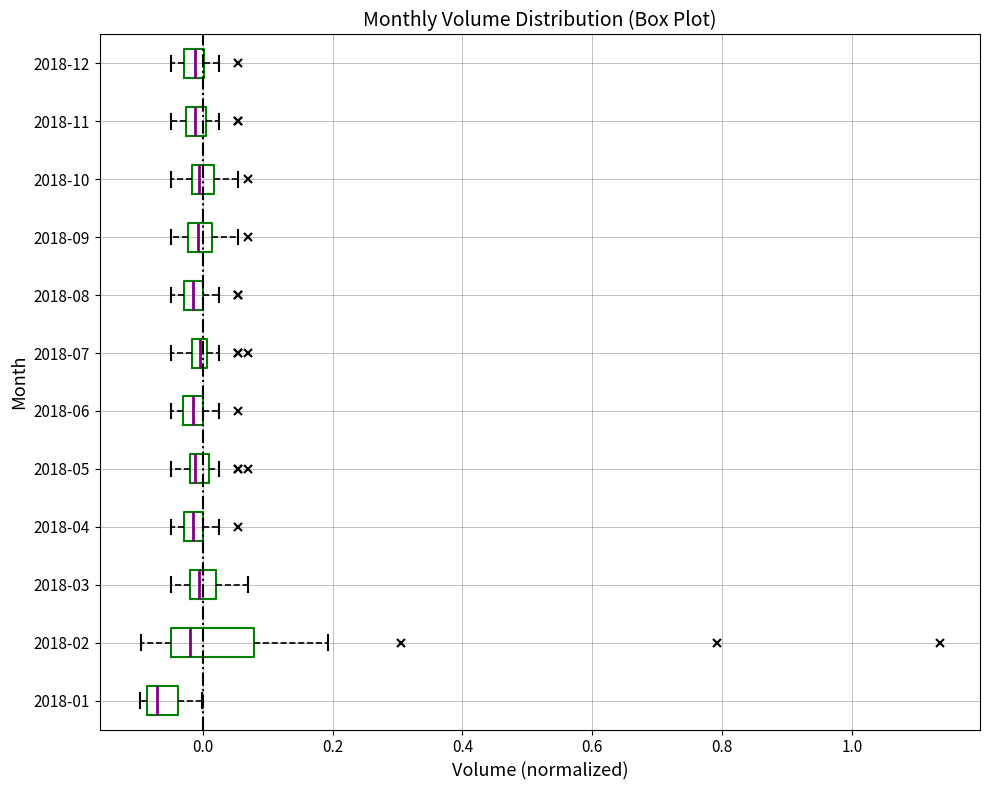

Where is the left edge of the box for 2018-05 on the x-axis? The values are not printed on the chart, so give them approximately, as read against the axis.

-0.02